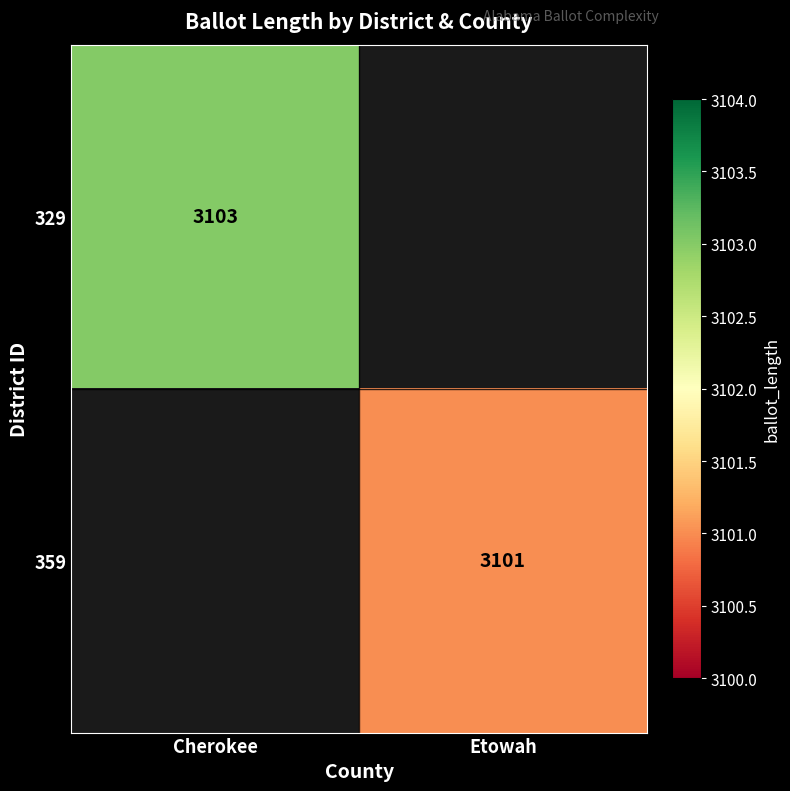

Is the value of 359 at Etowah greater than the value of 329 at Cherokee?

No